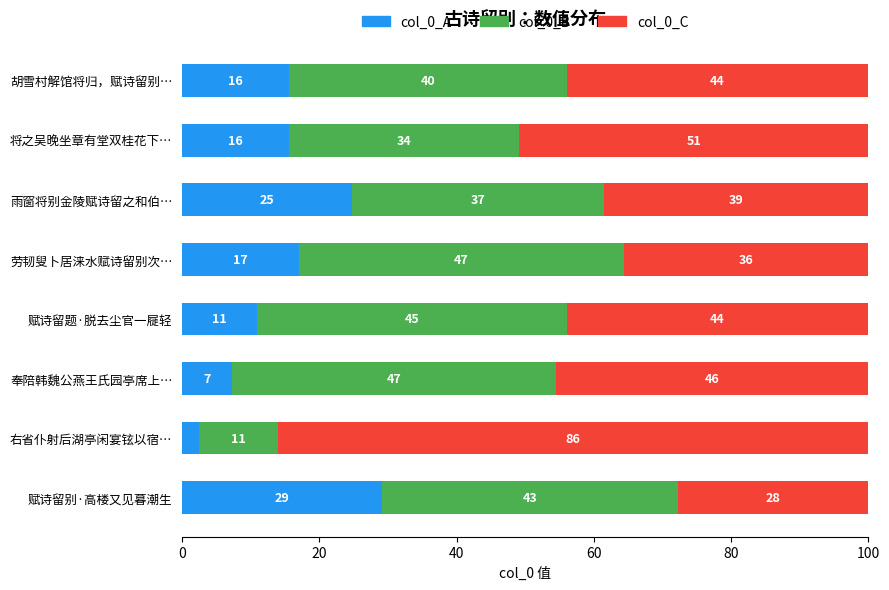

What are all the series names shown in the legend?

col_0_A, col_0_B, col_0_C